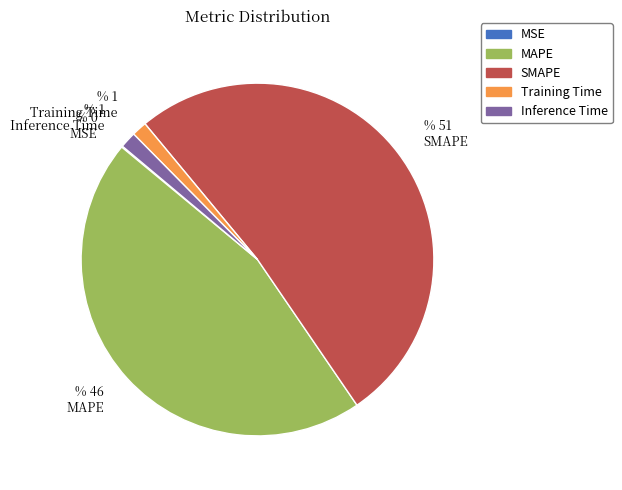

Is it true that Training Time is 10% of the pie?

False